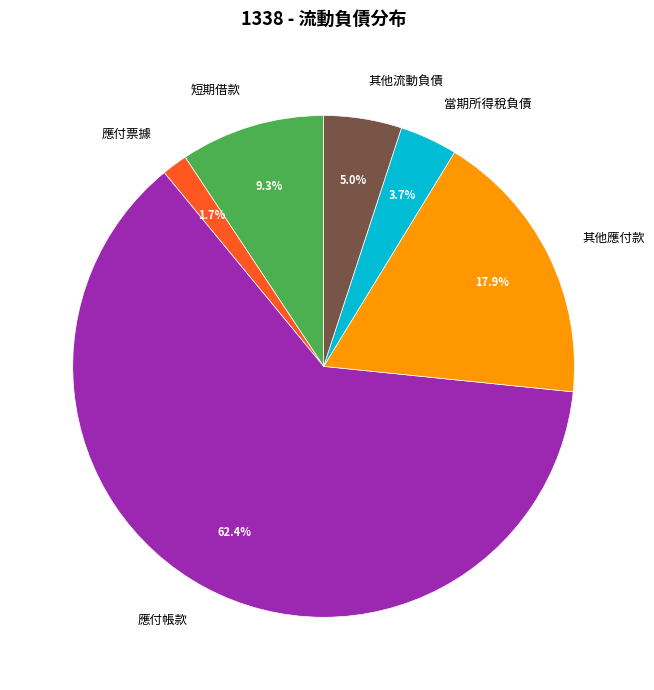

What is the largest slice in the pie chart?

應付帳款